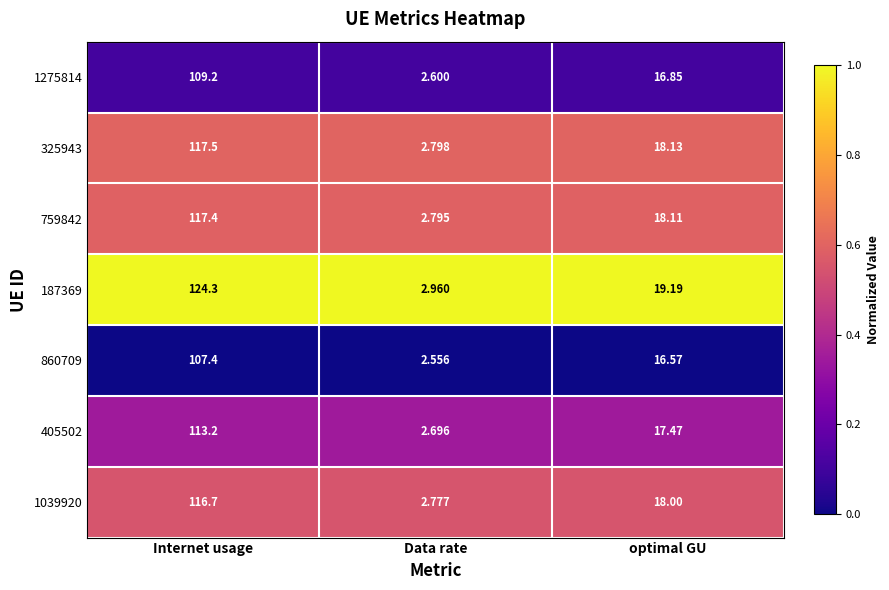

At which category is the sum across all series the highest?

Internet usage